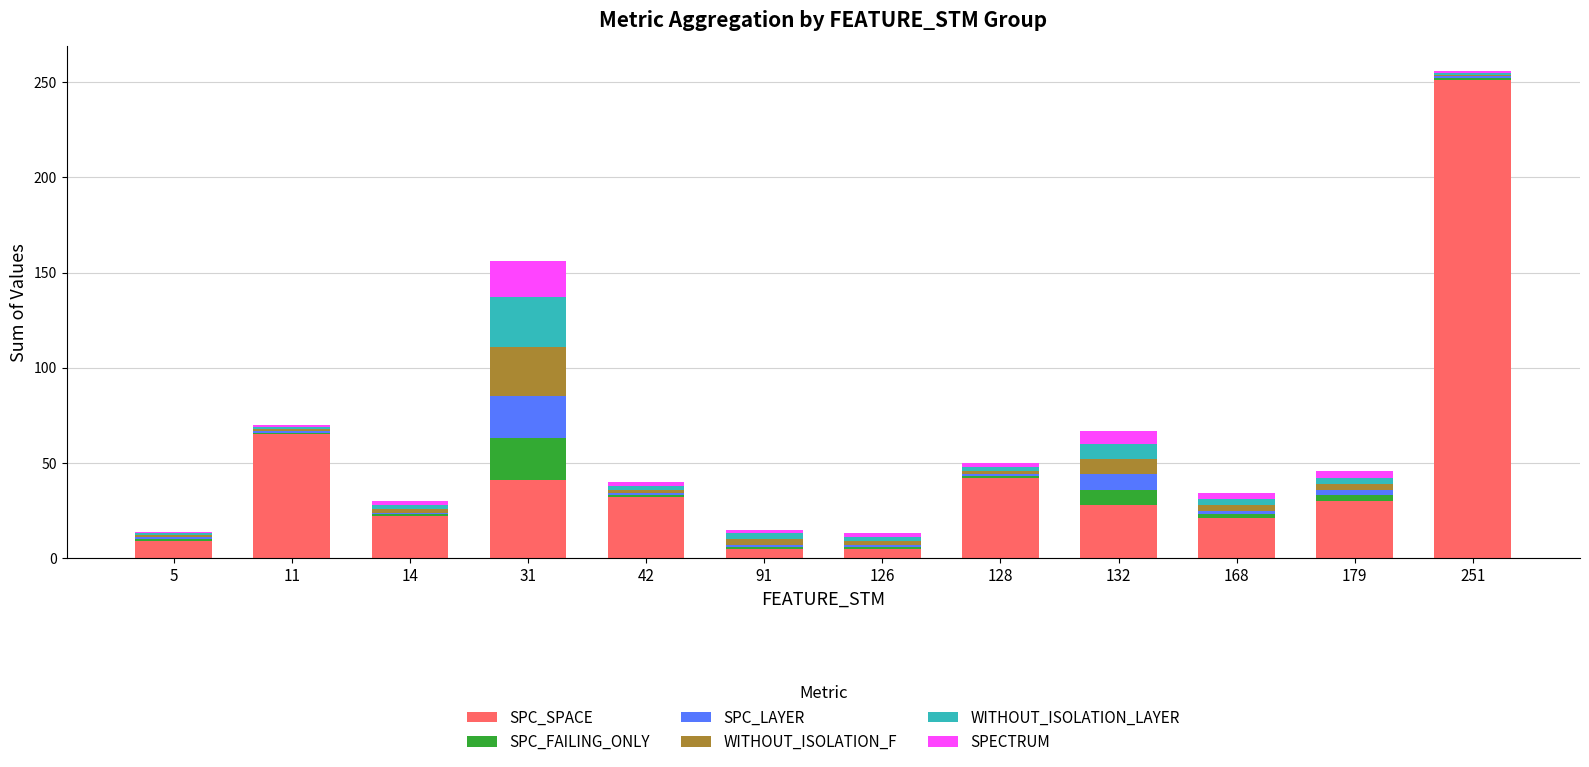

What is the total value across all series at 132?

67